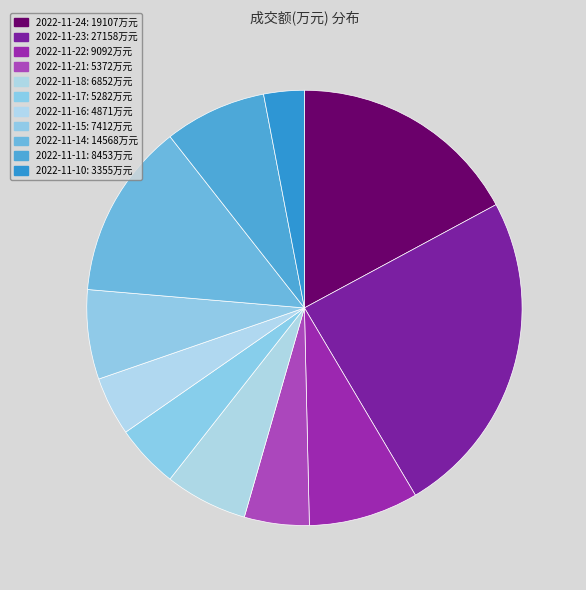

True or false: 2022-11-11 accounts for 22% of the total.

False